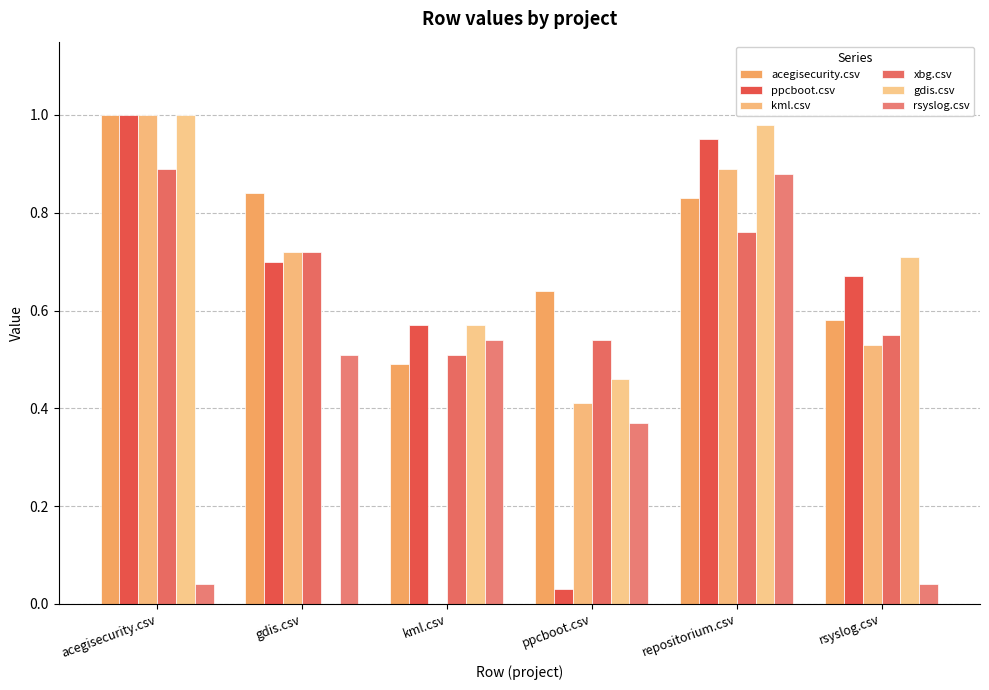

Which series has the widest spread of values?

kml.csv